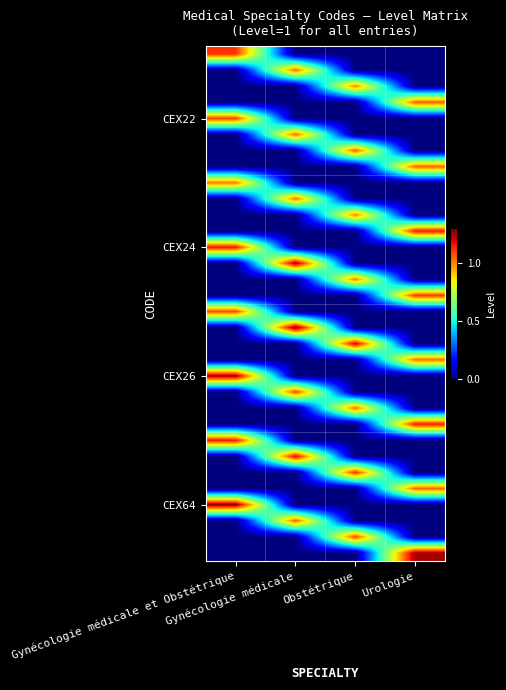

Count the number of data series in this chart.

32